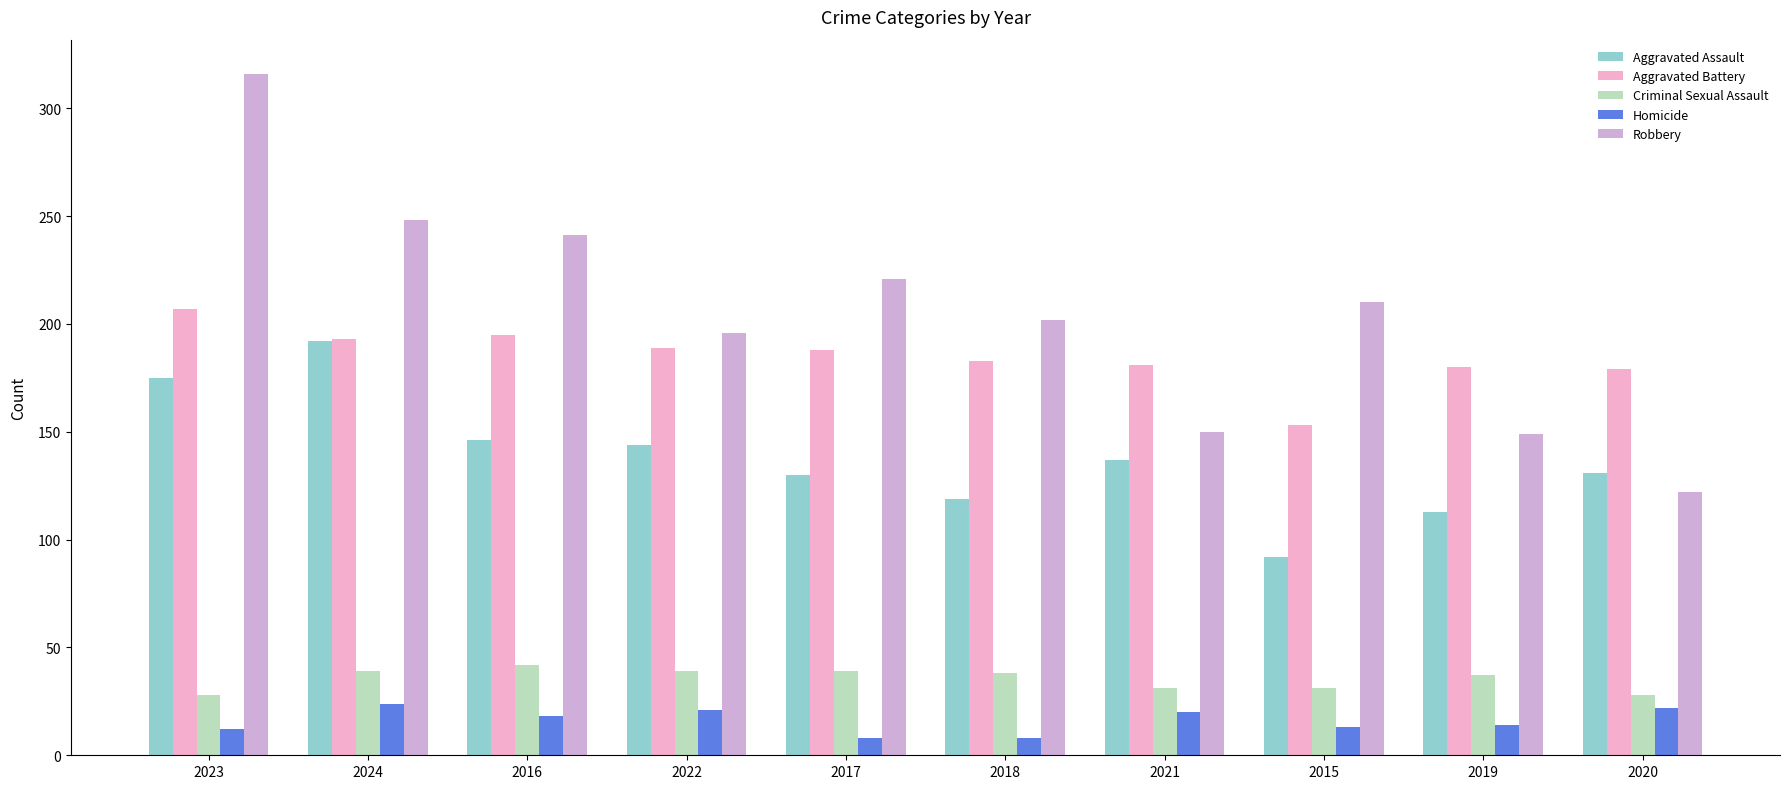

Is it true that Aggravated Battery equals 41 at 2015?

False